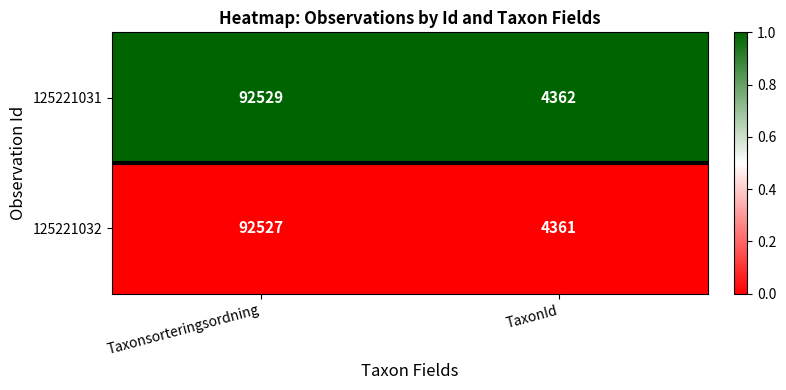

True or false: 125221031 has a value of 1526 at TaxonId.

False